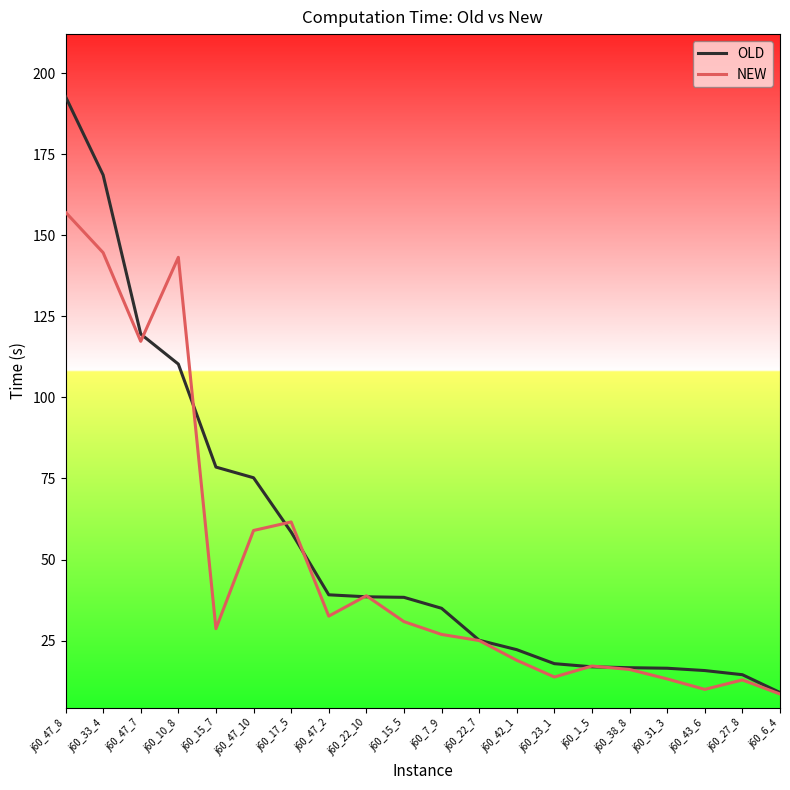

What is the difference between the highest and lowest values at j60_15_5?

7.5